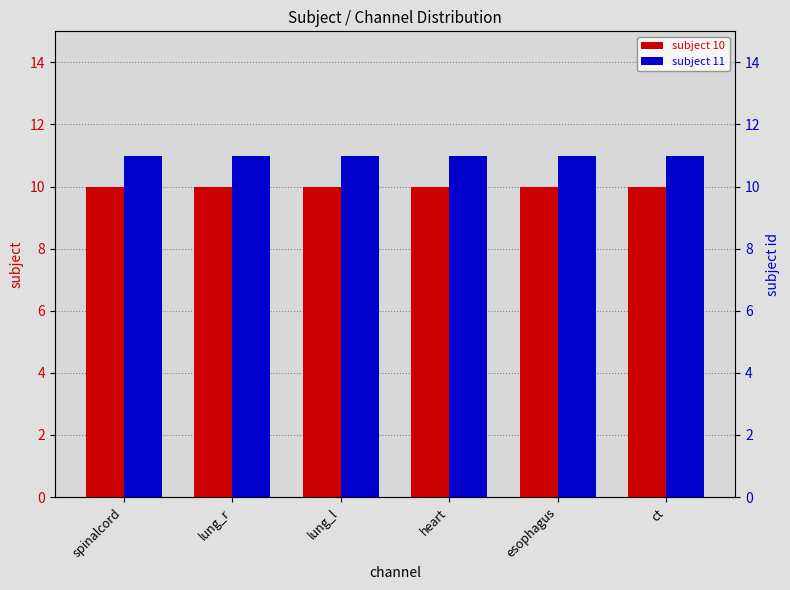

What is the greatest value displayed?

11